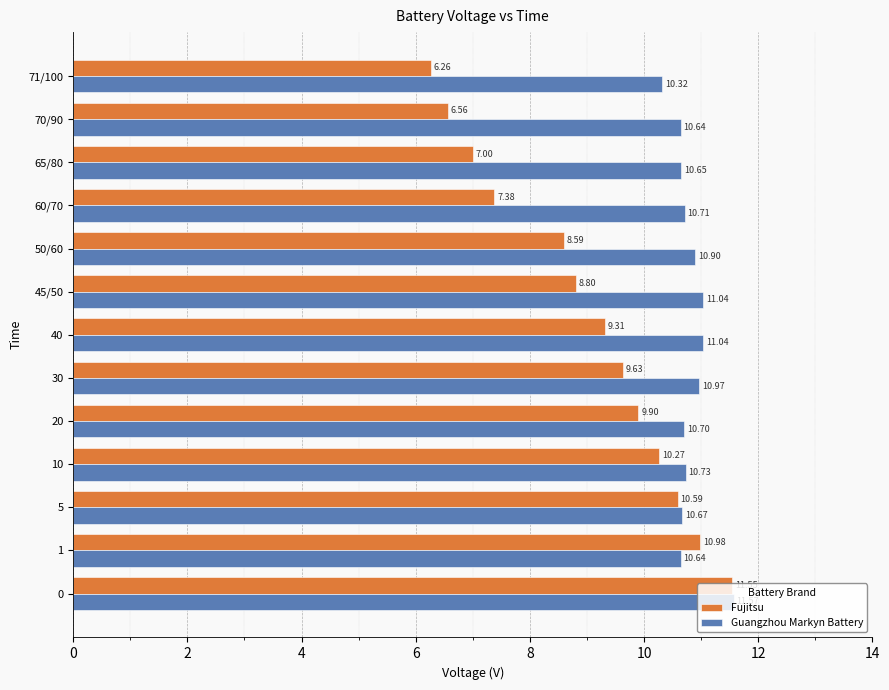

Which series has the largest total across all categories?

Guangzhou Markyn Battery